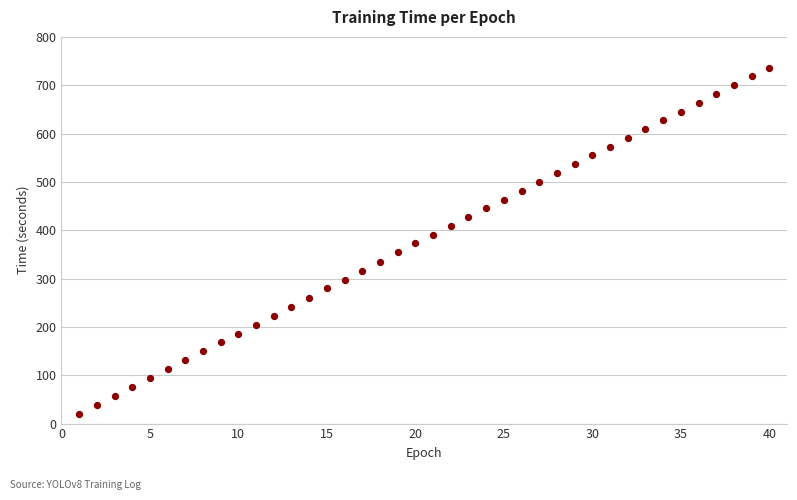

What is the range of Y values (max minus min)?

717.1